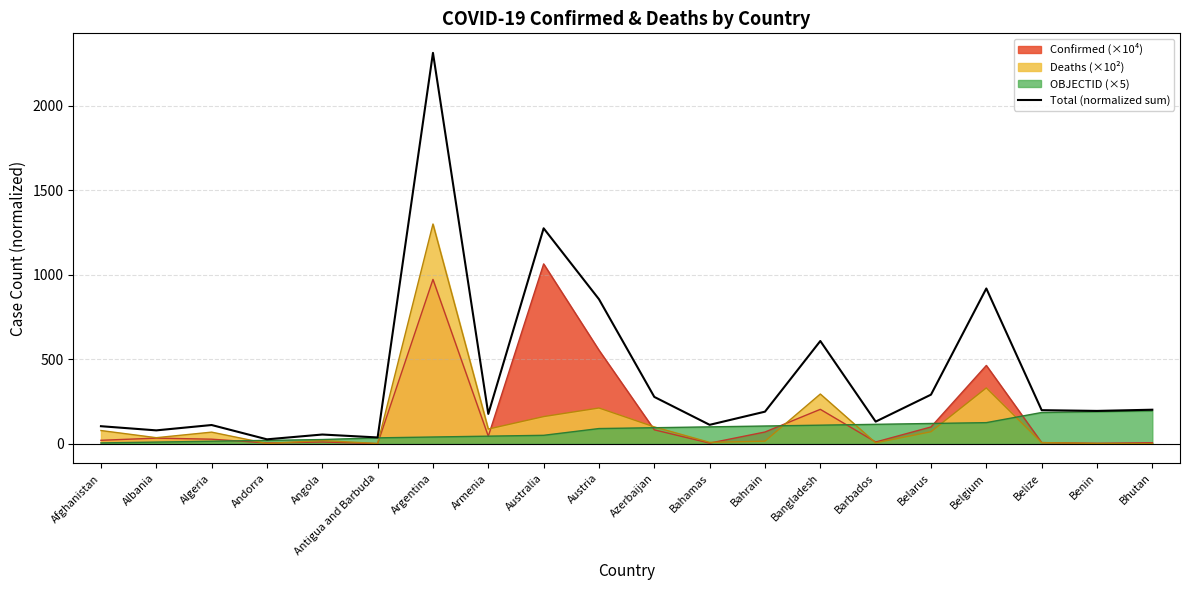

True or false: the data shows 608.0 at Bangladesh.

True